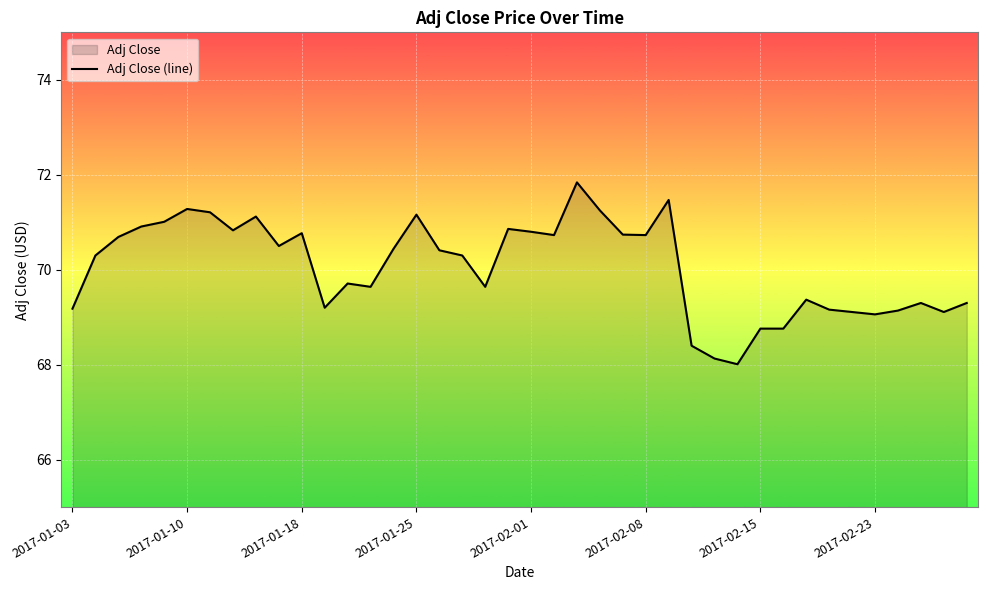

What is the change in value from 9 to 29?

-2.5